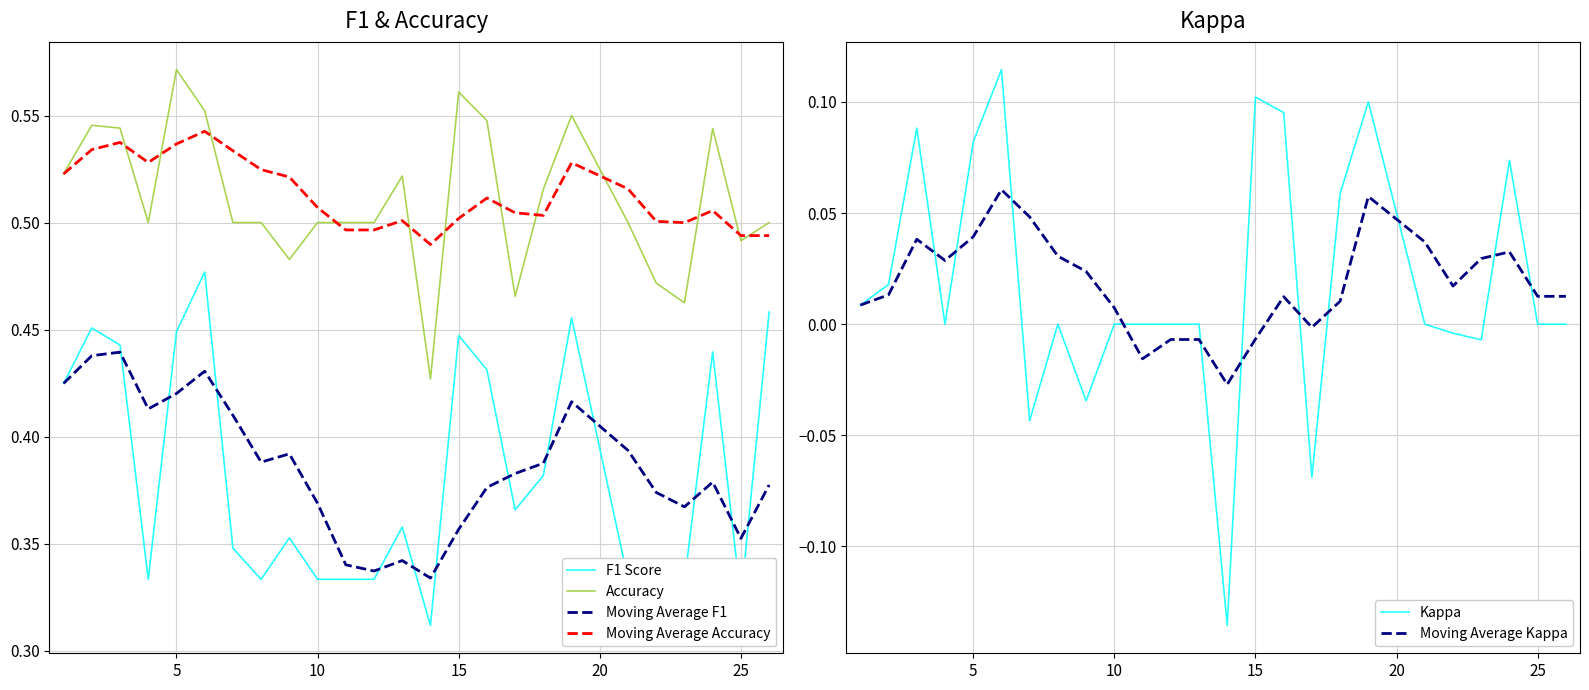

True or false: F1 Score and Moving Average Accuracy intersect in this chart.

False